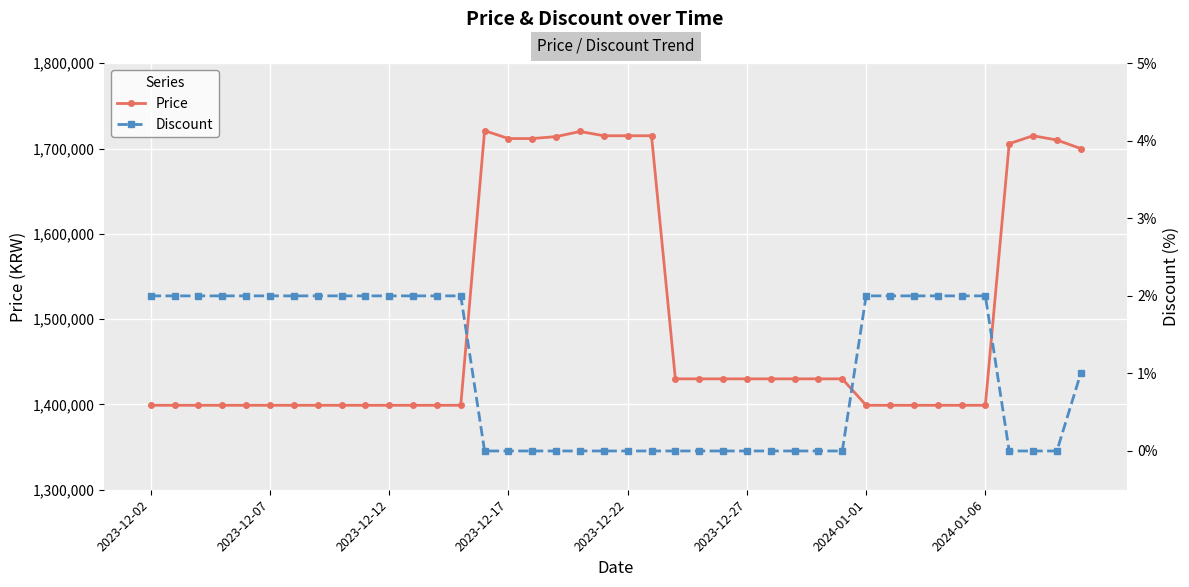

Where does the Price series first go above 1430000?

14